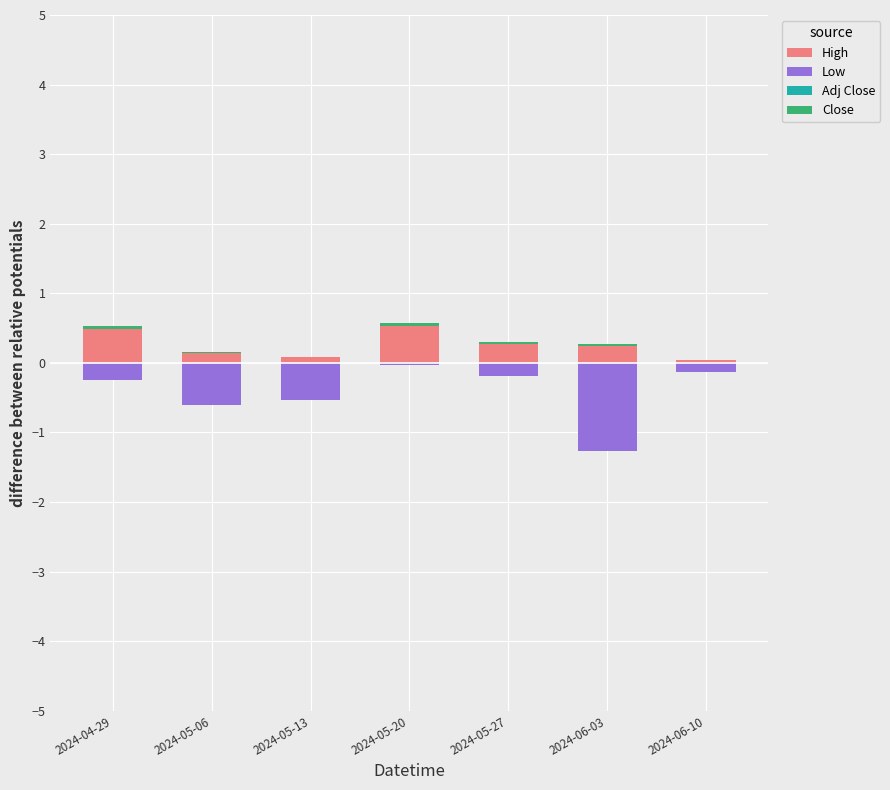

List the labels in order of Close value, largest first.

2024-05-20, 2024-04-29, 2024-05-27, 2024-06-03, 2024-05-06, 2024-05-13, 2024-06-10